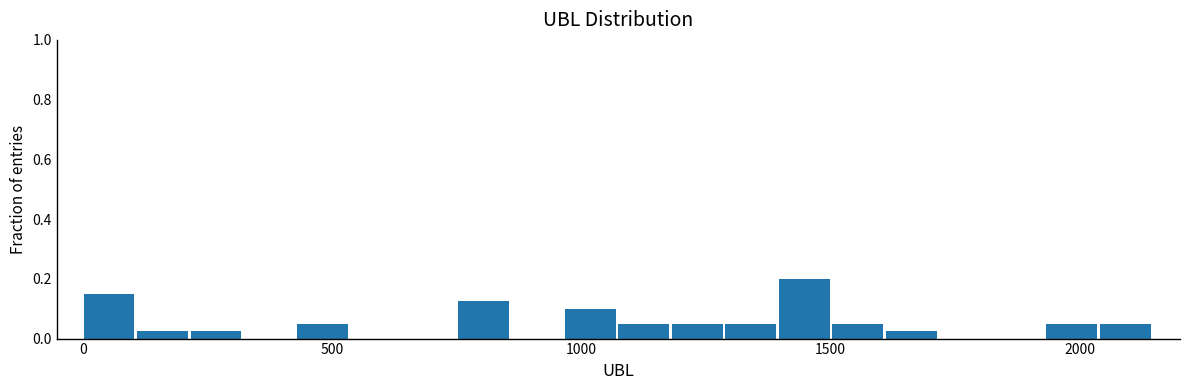

Around what value on the x-axis is the tallest bar? Give the approximate position of its centre, as read against the axis.

1450